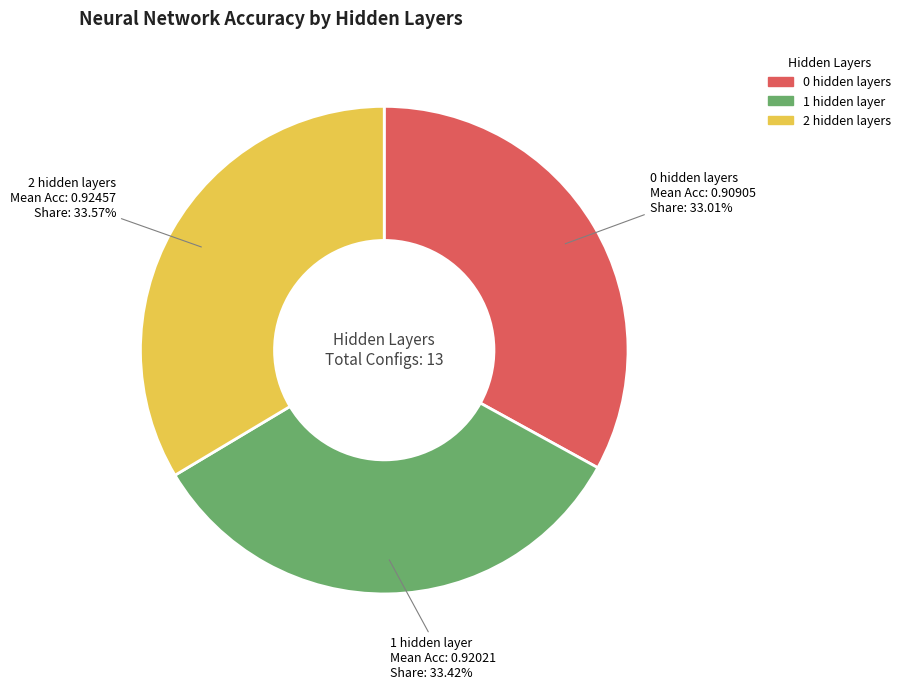

To the nearest percent, what is the average slice percentage?

33%